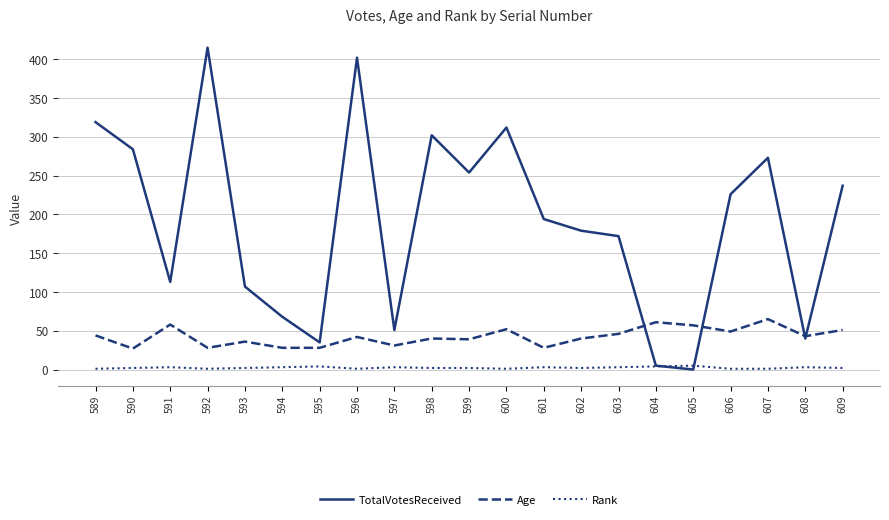

Rank the series by their maximum value, from lowest to highest.

Rank, Age, TotalVotesReceived